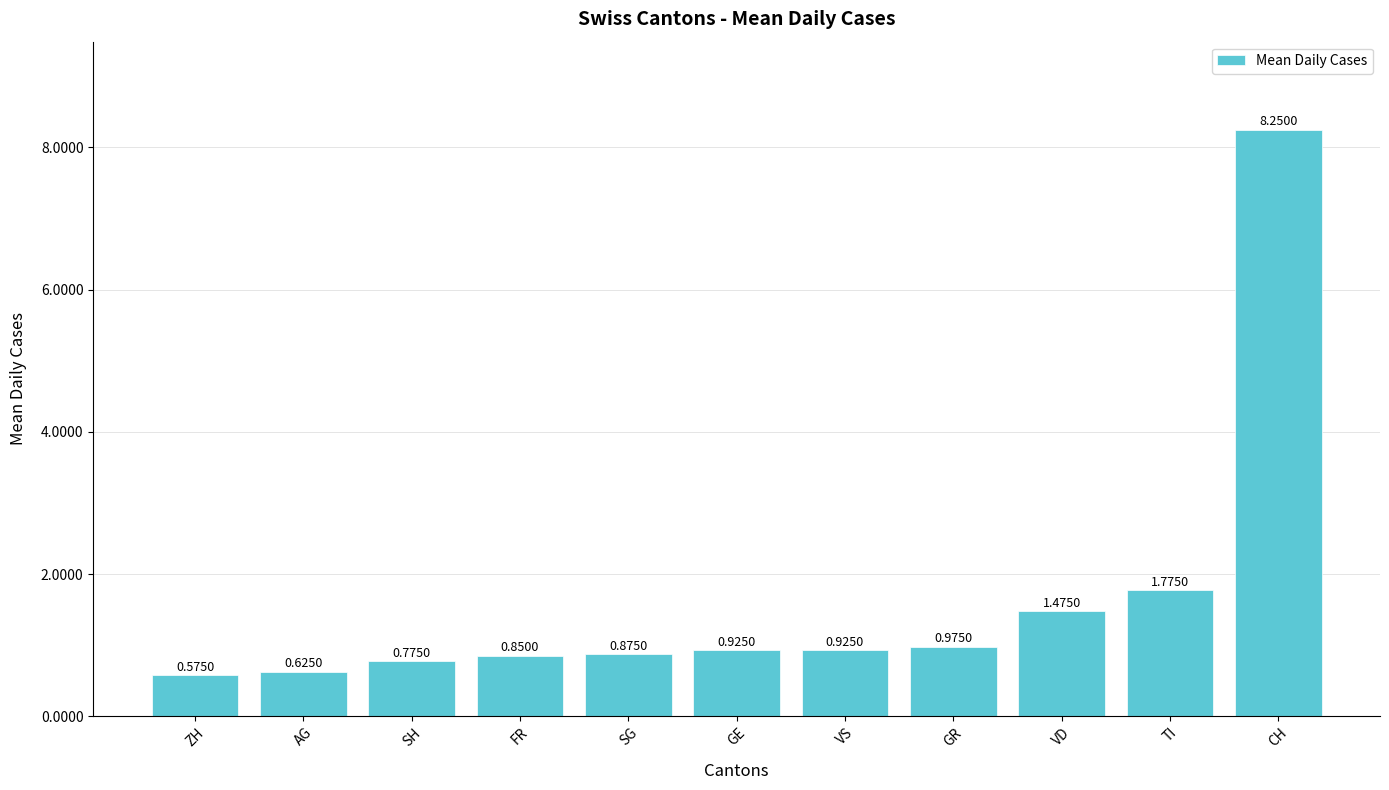

Which has a higher value, ZH or SH?

SH